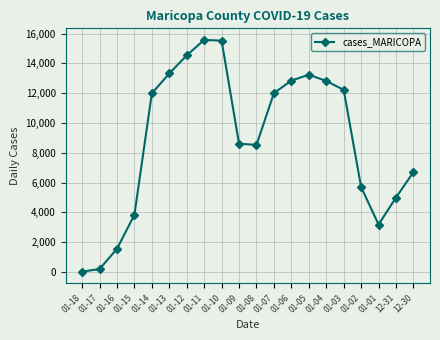

Between 01-09 and 01-05, which is larger?

01-05